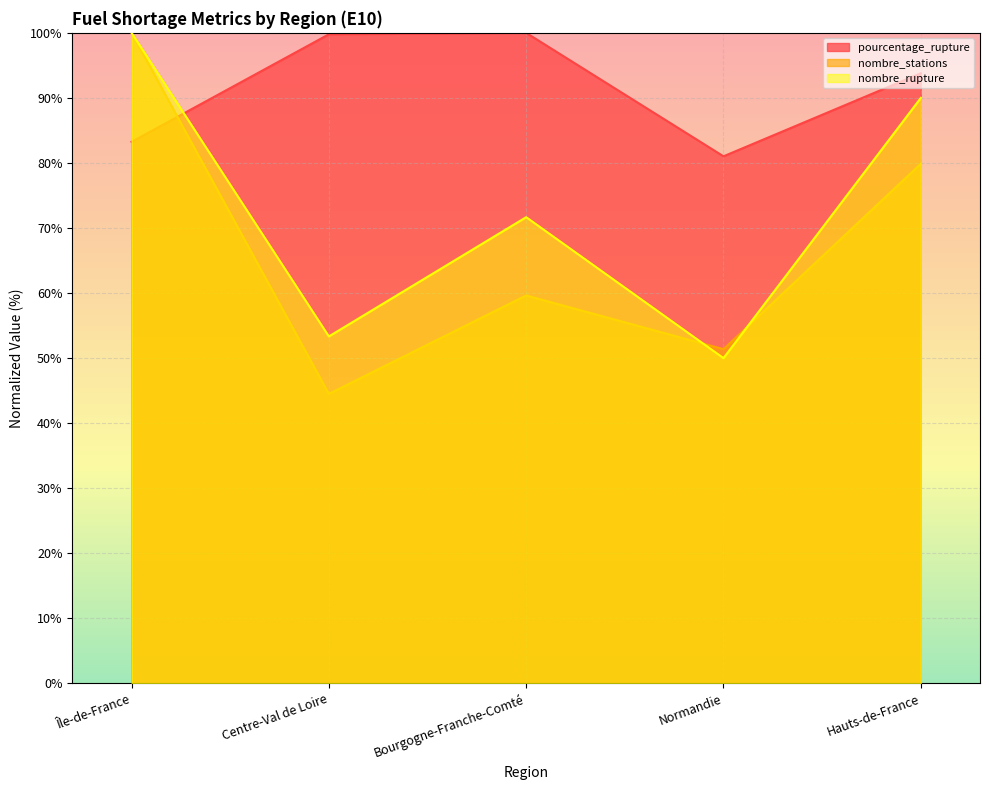

Which series changed the most between Île-de-France and Centre-Val de Loire?

nombre_stations